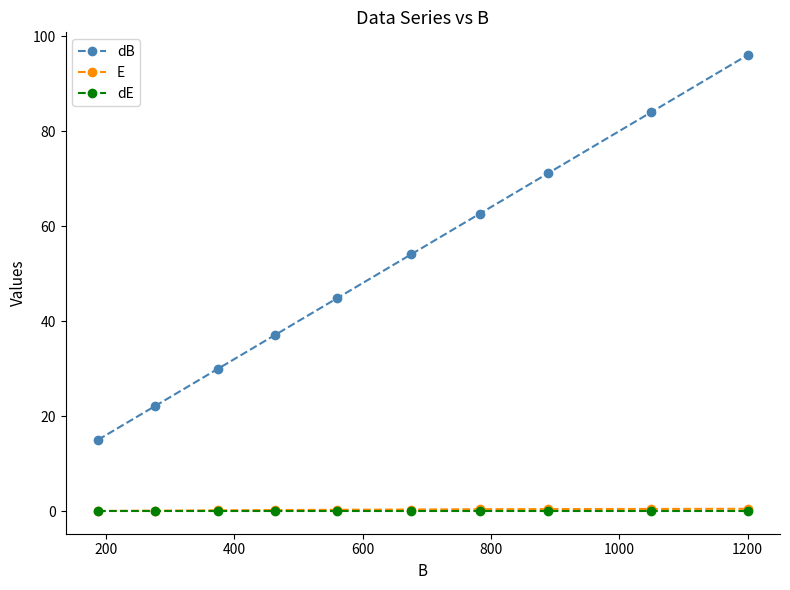

What is the highest value of the dB series?

96.0